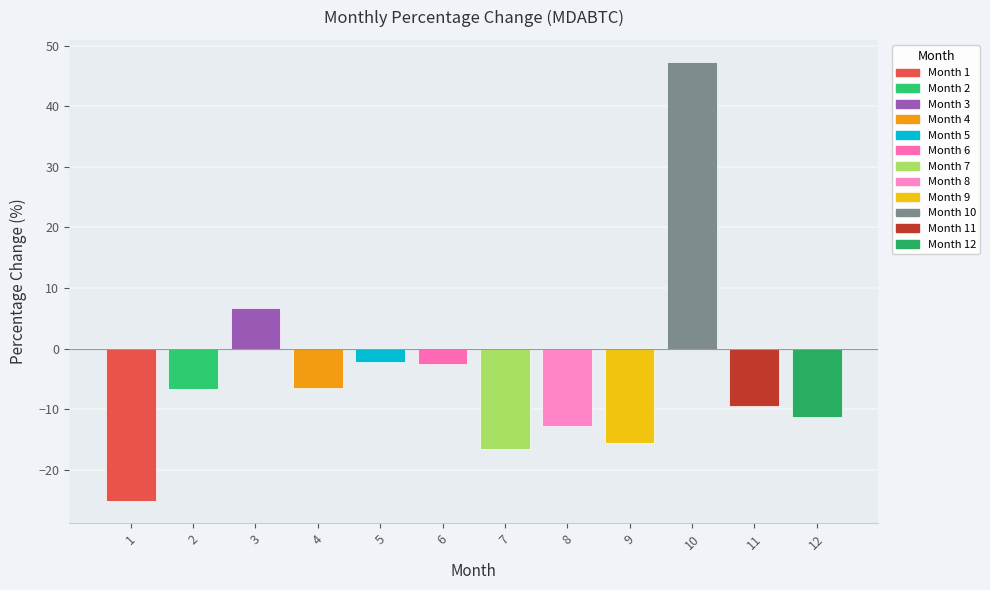

How many values are above zero?

2